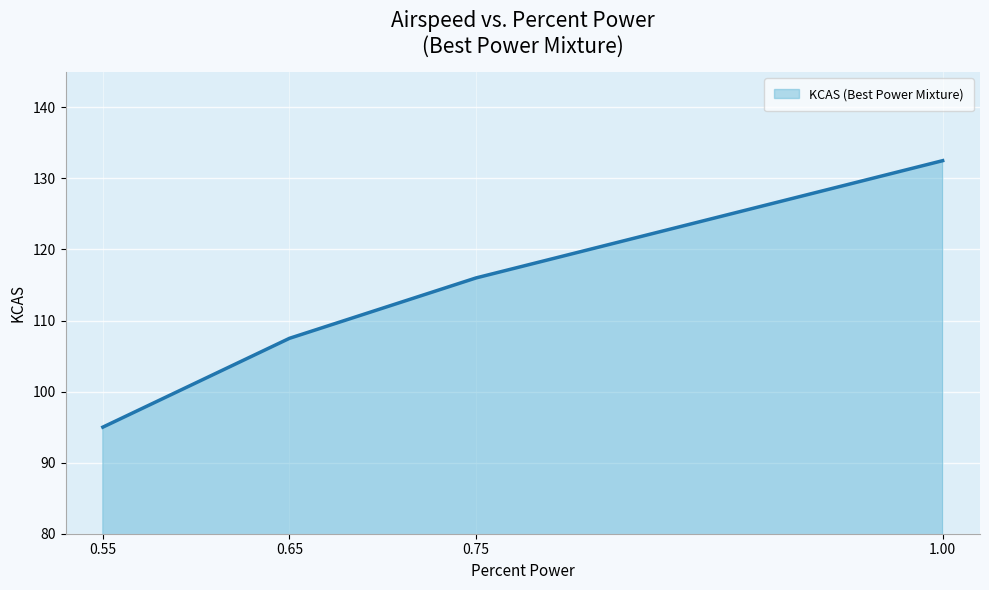

What is the difference between the values at 0.55 and 1.00?

37.5